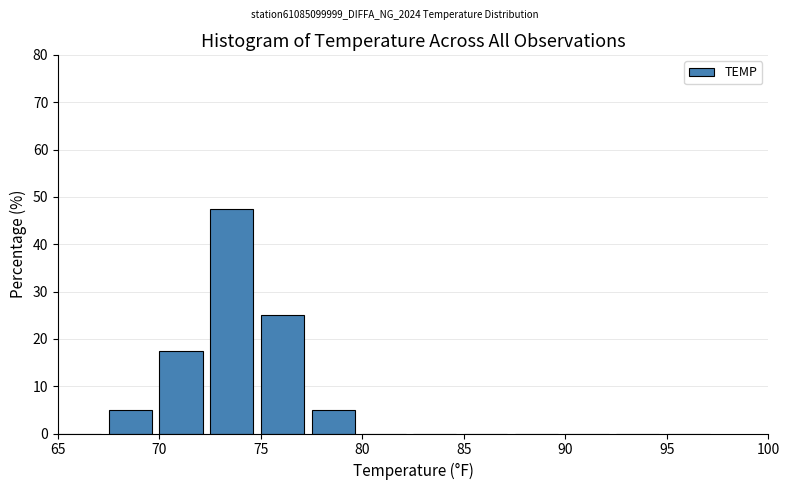

How tall is the bar that spans 72.5 to 75.0 on the x-axis? The values are not printed on the chart, so give them approximately, as read against the axis.

48